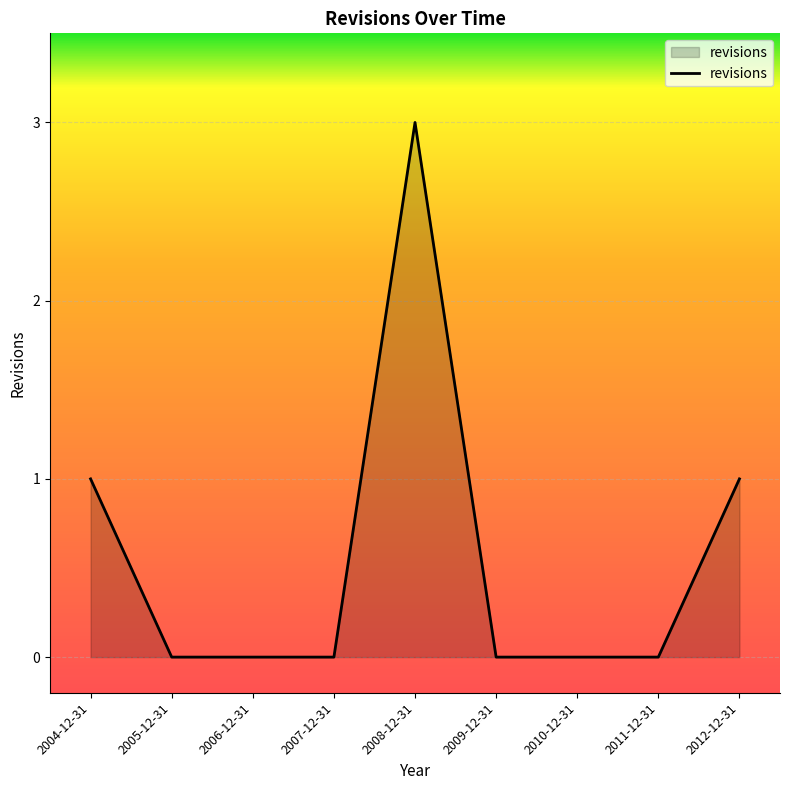

Which has a higher value, 2005-12-31 or 2012-12-31?

2012-12-31